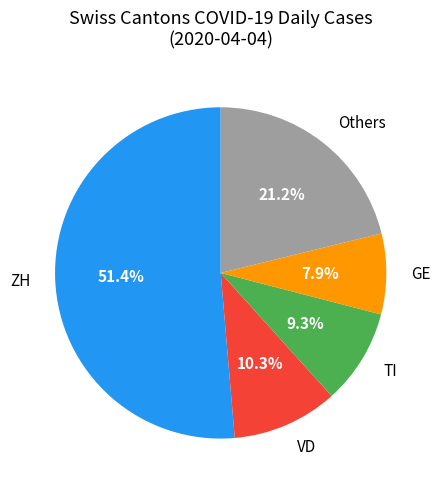

To the nearest percent, what is the average slice percentage?

20%